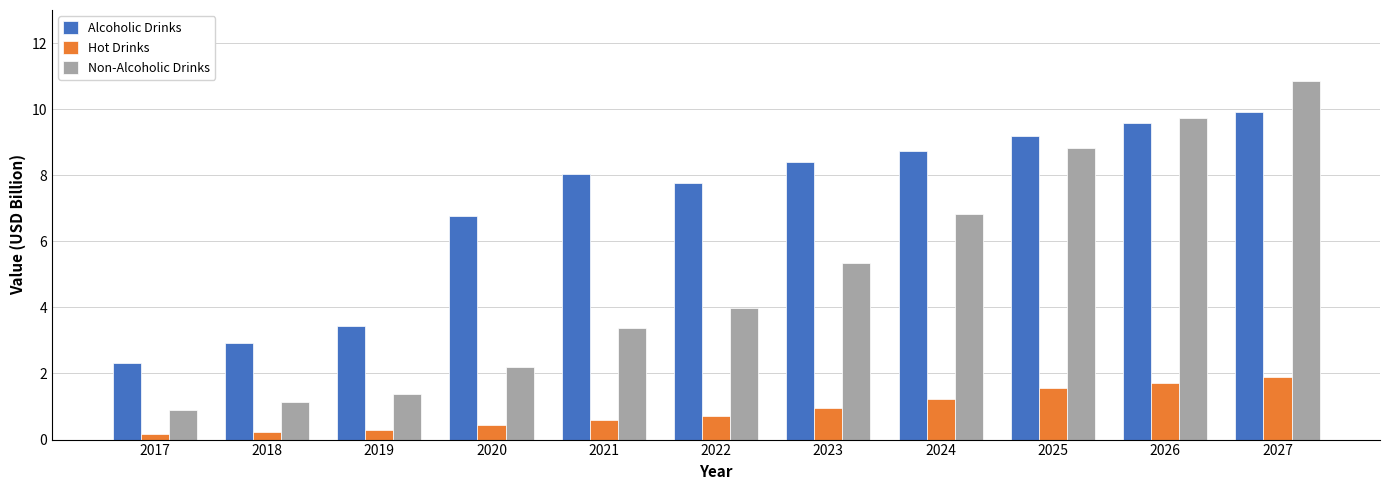

At which label does Alcoholic Drinks first exceed 8?

2021